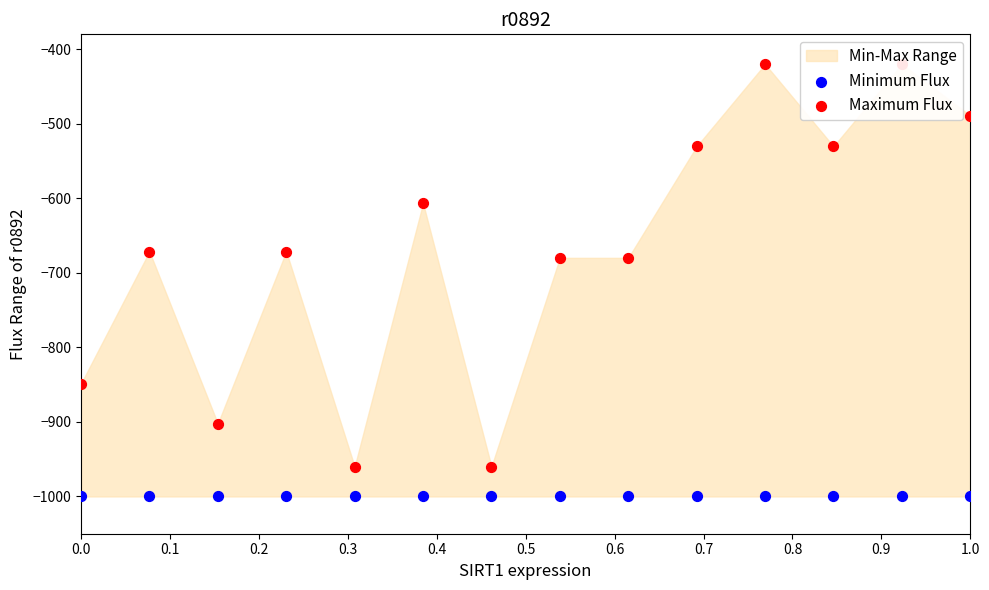

Which series contains the lowest Y value?

Minimum Flux